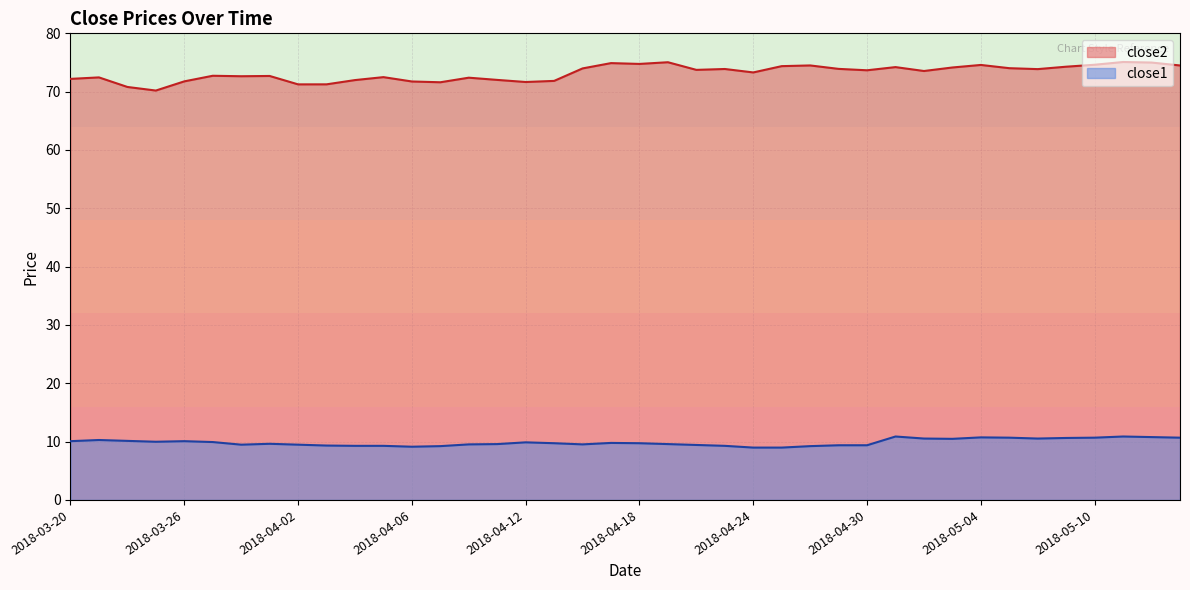

At how many categories does at least one series exceed 61?

40